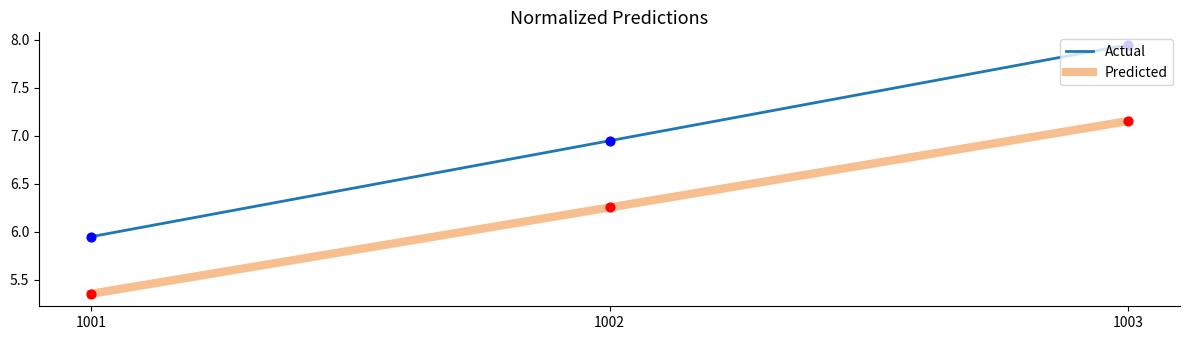

What are all the series names shown in the legend?

Actual, Predicted